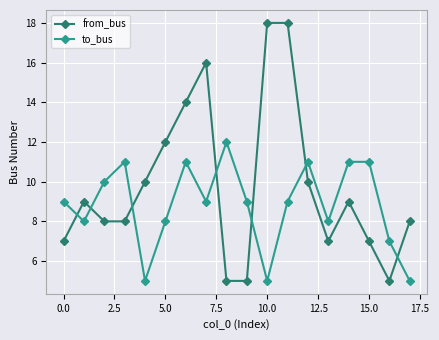

What is the highest value of the to_bus series?

12